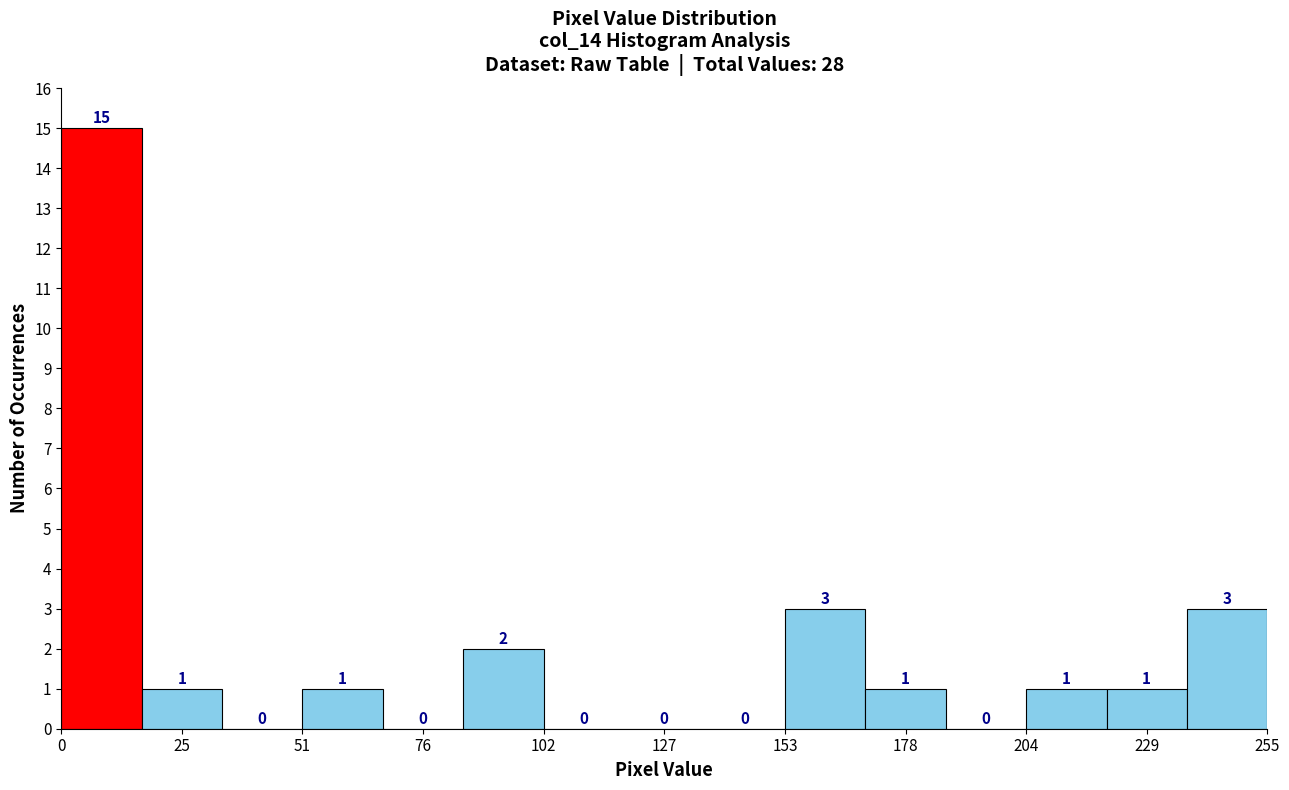

Around what value on the x-axis is the tallest bar? Give the approximate position of its centre, as read against the axis.

10